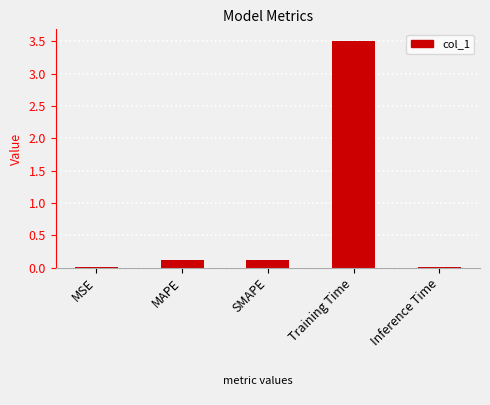

What is the sum of the values at MAPE and Inference Time?

0.1